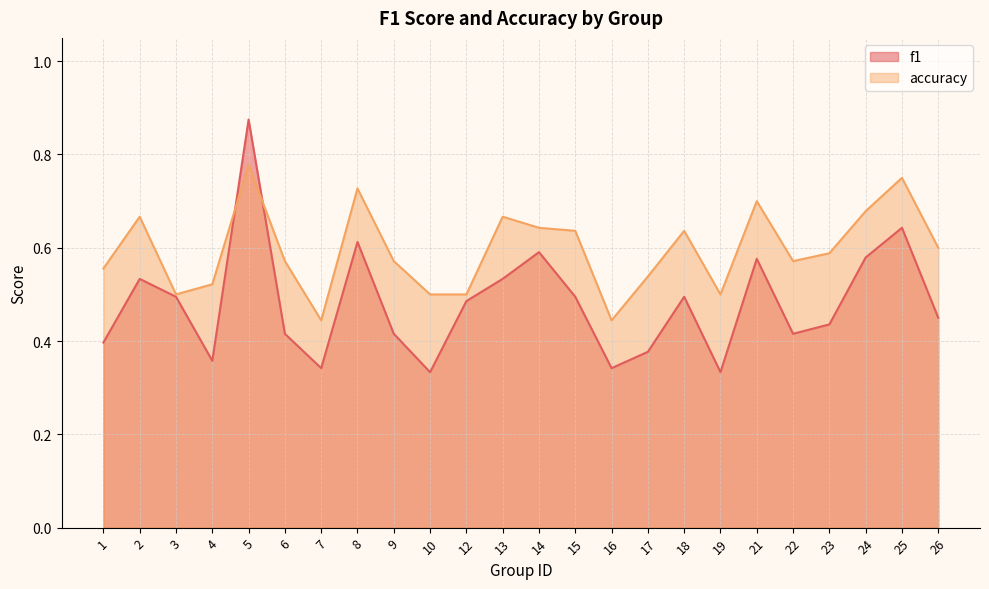

What is the minimum value shown in the chart?

0.3